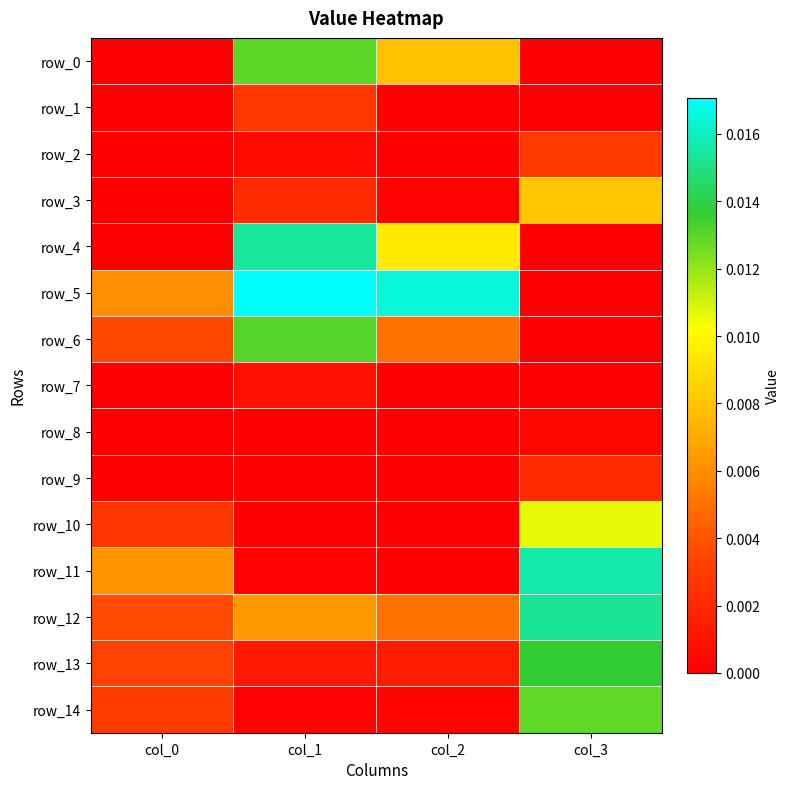

Which series has the largest total across all categories?

row_5